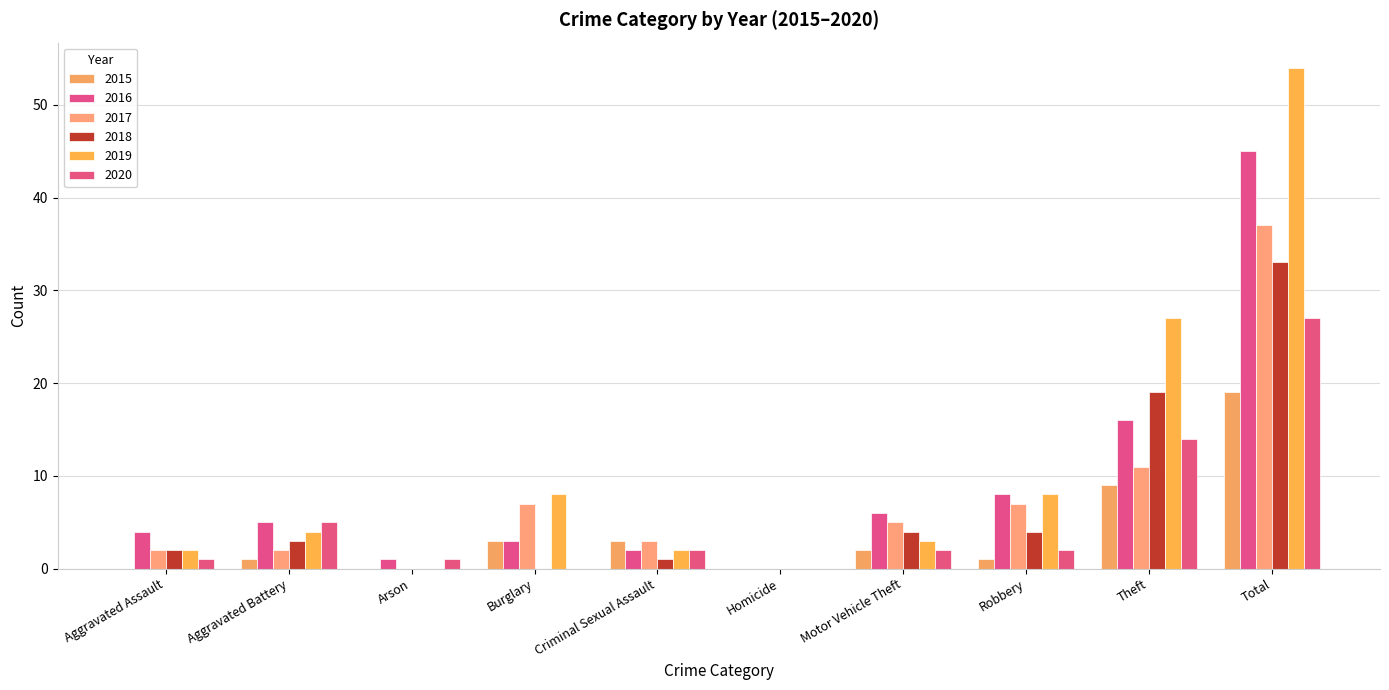

Which series has the largest total across all categories?

2019